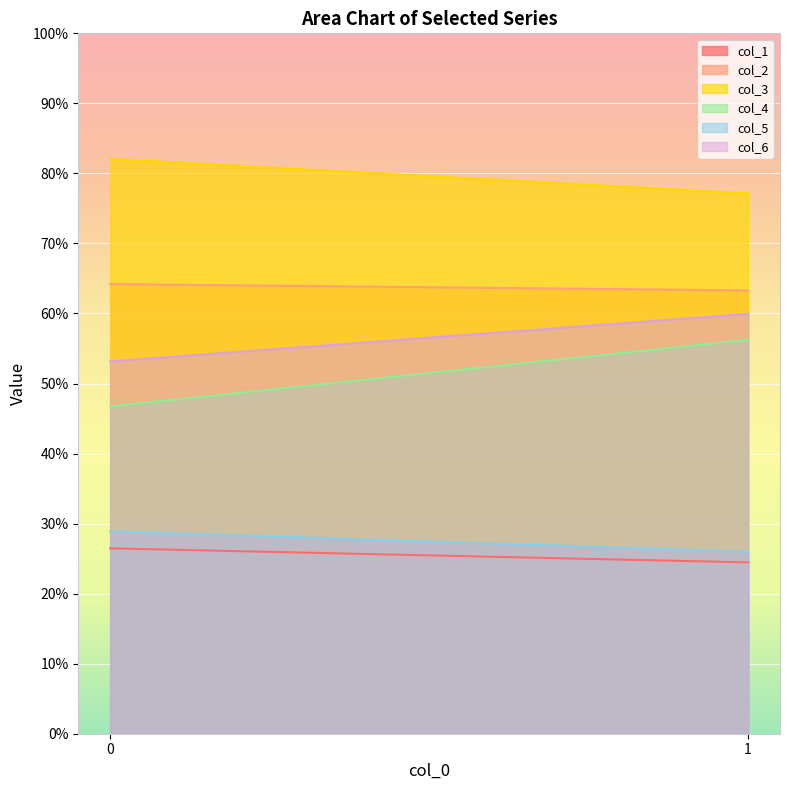

What is the value of the col_3 point at the 1st from the left?

82.1